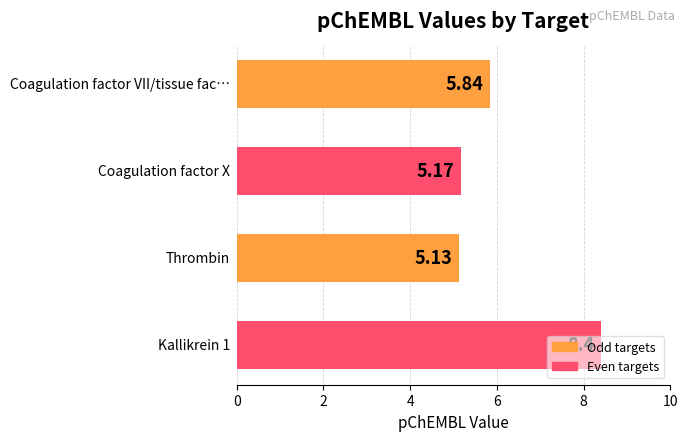

Does the chart contain any negative values?

No